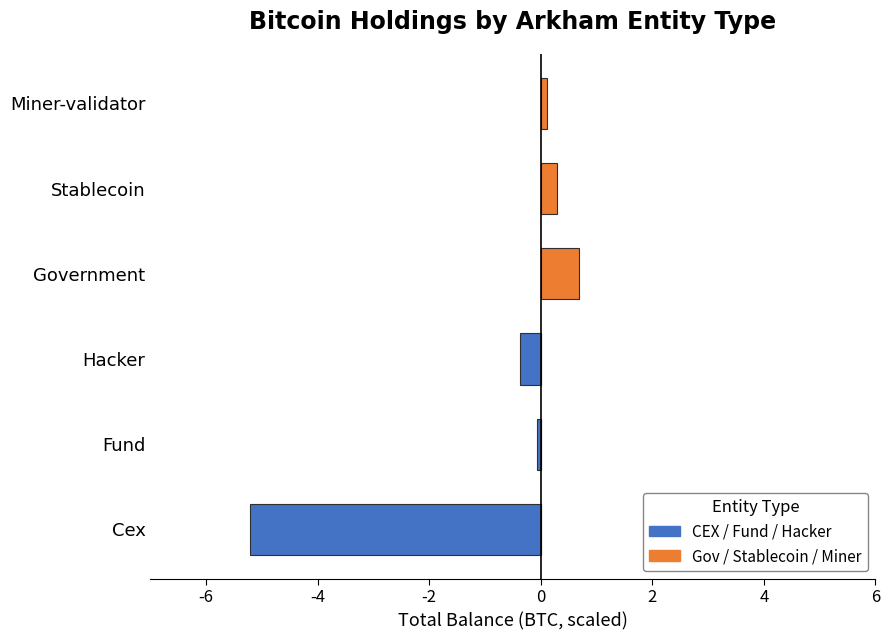

How many values in the Balance (scaled, alt) series exceed 1?

3